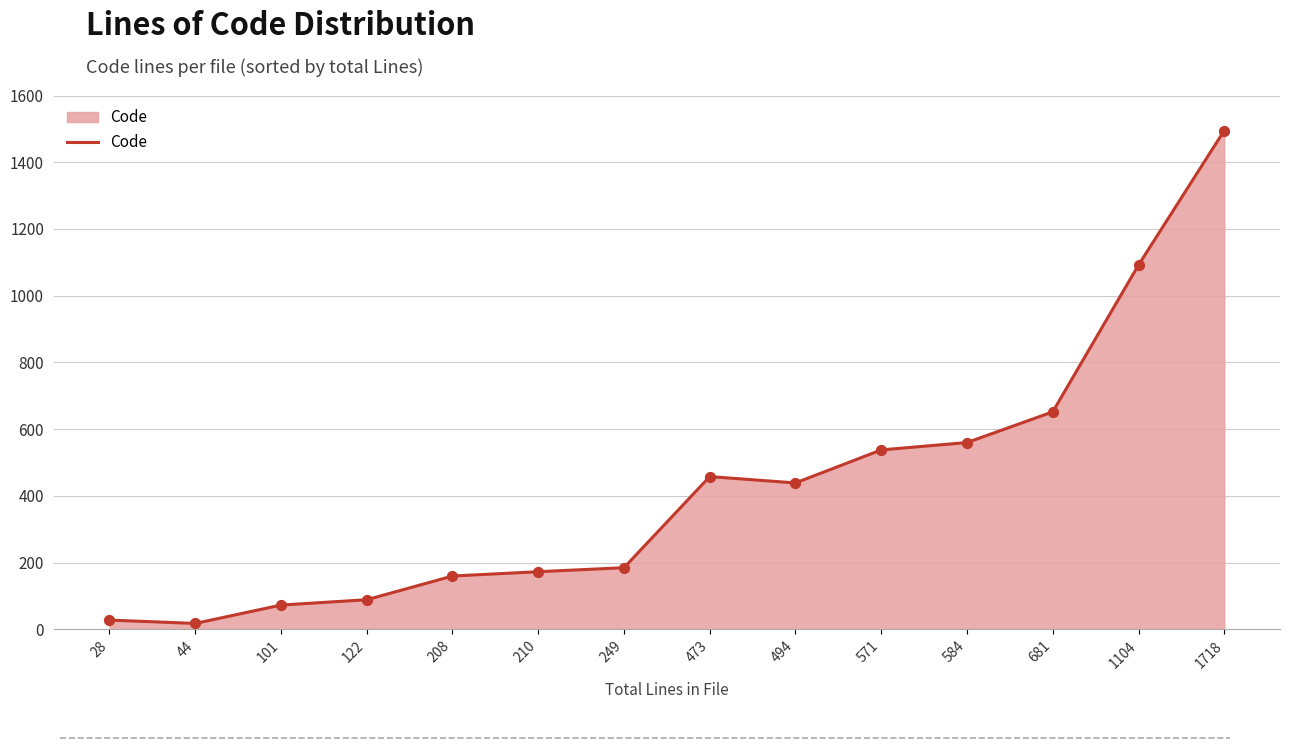

What is the change in value from 44 to 584?

+542